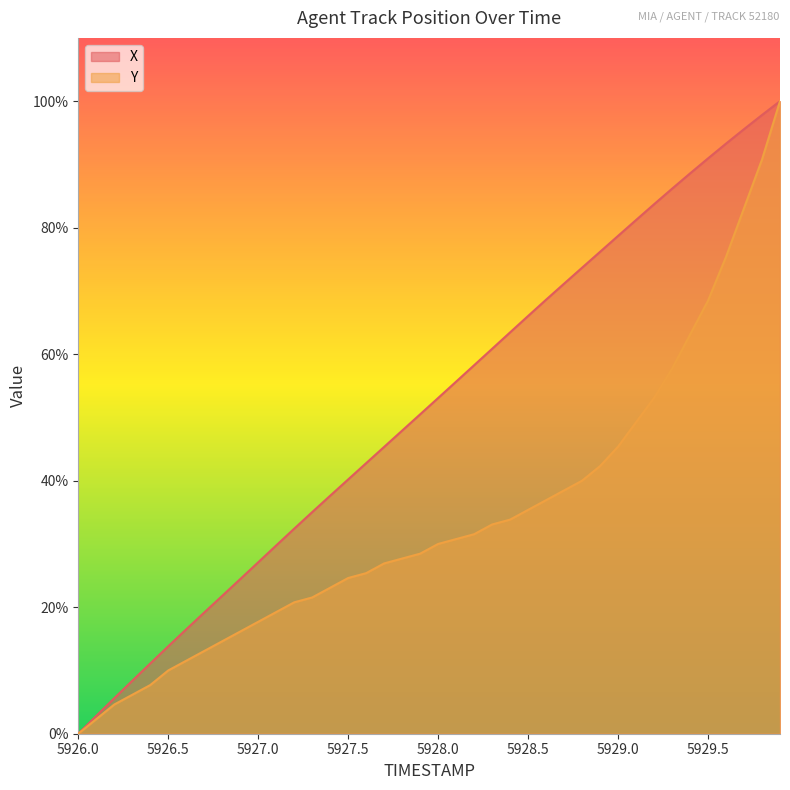

Reading left to right, what are all the values shown in this chart?

X: 5926.0=0.0	5926.1=2.8	5926.2=5.6	5926.3=8.4	5926.4=11.1	5926.5=13.8	5926.6=16.5	5926.7=19.2	5926.8=21.8	5926.9=24.4	5927.0=27.1	5927.1=29.8	5927.2=32.4	5927.3=35.0	5927.4=37.6	5927.5=40.2	5927.6=42.8	5927.7=45.3	5927.8=47.9	5927.9=50.5	5928.0=53.1	5928.1=55.7	5928.2=58.3	5928.3=60.8	5928.4=63.4	5928.5=66.0	5928.6=68.6	5928.7=71.1	5928.8=73.7	5928.9=76.2	5929.0=78.7	5929.1=81.2	5929.2=83.7	5929.3=86.2	5929.4=88.6	5929.5=91.0	5929.6=93.3	5929.7=95.6	5929.8=97.8	5929.9=100.0
Y: 5926.0=0.0	5926.1=2.3	5926.2=4.6	5926.3=6.2	5926.4=7.7	5926.5=10.0	5926.6=11.5	5926.7=13.1	5926.8=14.6	5926.9=16.2	5927.0=17.7	5927.1=19.2	5927.2=20.8	5927.3=21.5	5927.4=23.1	5927.5=24.6	5927.6=25.4	5927.7=26.9	5927.8=27.7	5927.9=28.5	5928.0=30.0	5928.1=30.8	5928.2=31.5	5928.3=33.1	5928.4=33.8	5928.5=35.4	5928.6=36.9	5928.7=38.5	5928.8=40.0	5928.9=42.3	5929.0=45.4	5929.1=49.2	5929.2=53.1	5929.3=57.7	5929.4=63.1	5929.5=68.5	5929.6=75.4	5929.7=83.1	5929.8=90.8	5929.9=100.0